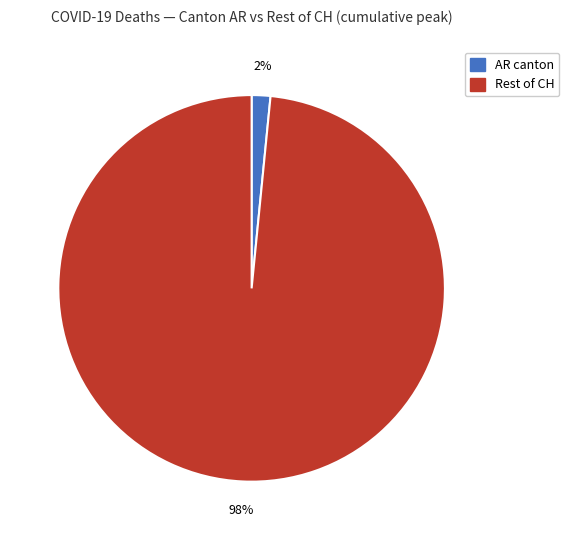

Count the number of slices in the pie.

2